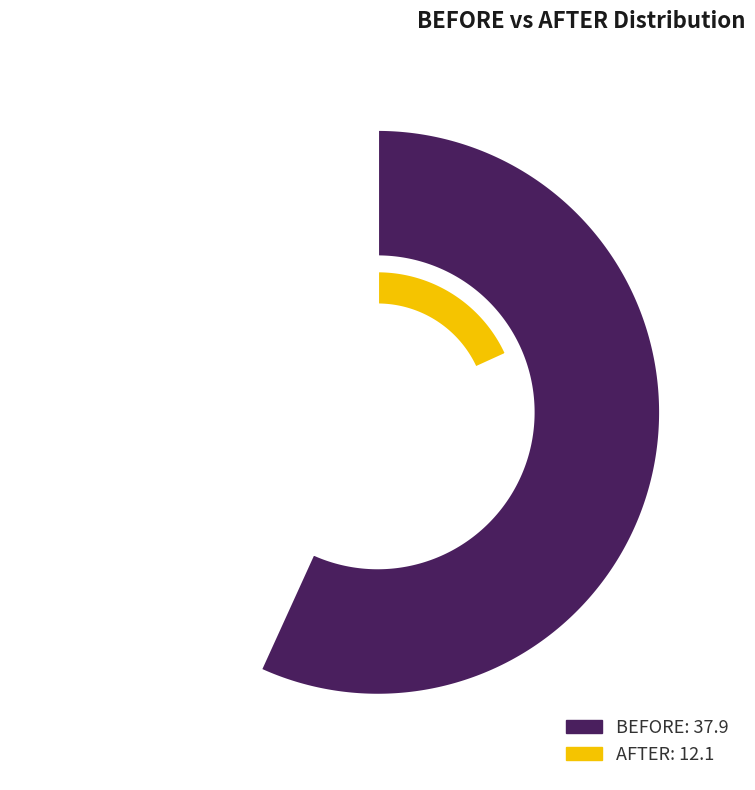

Does BEFORE represent more than half of the total?

Yes